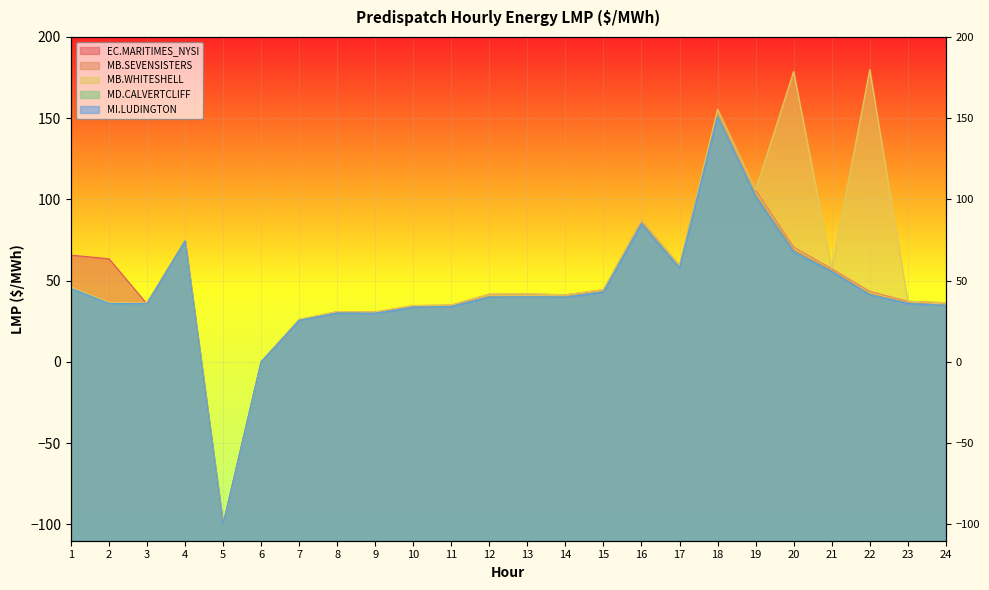

What is the value of the MB.WHITESHELL point at the 5th from the left?

-100.0